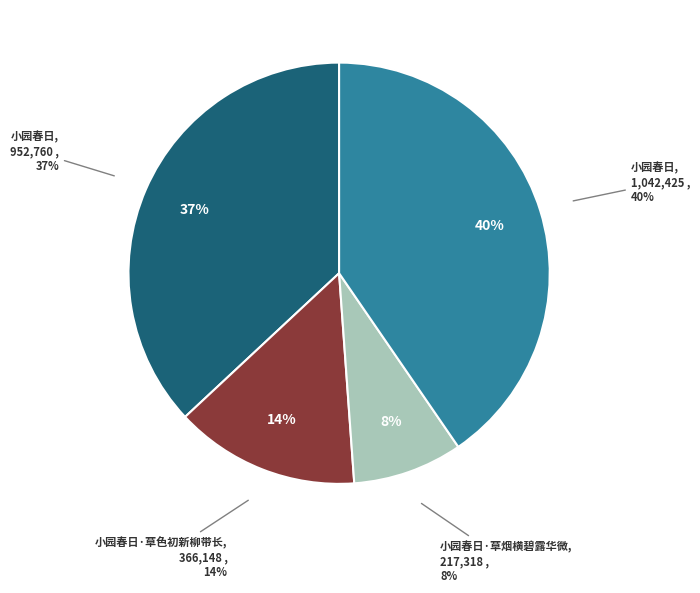

Is there a majority slice in this chart?

No